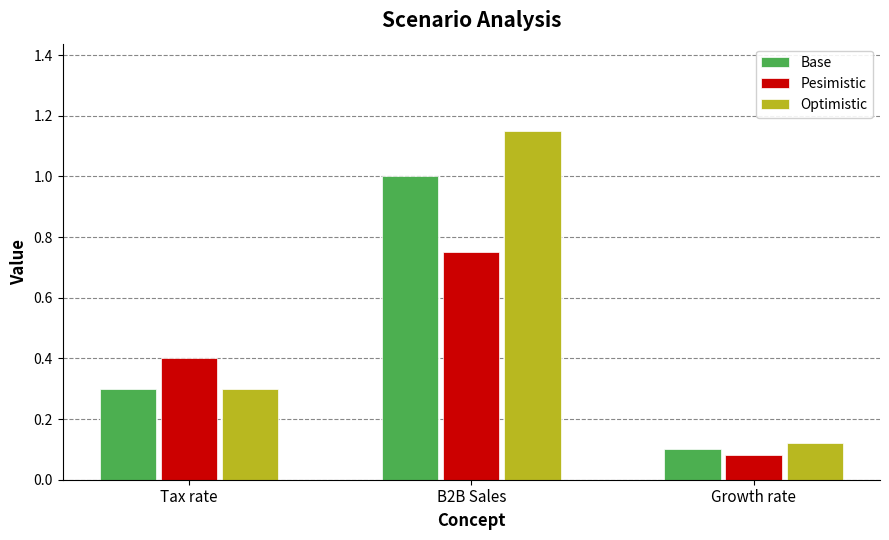

What position from the left is Growth rate?

3